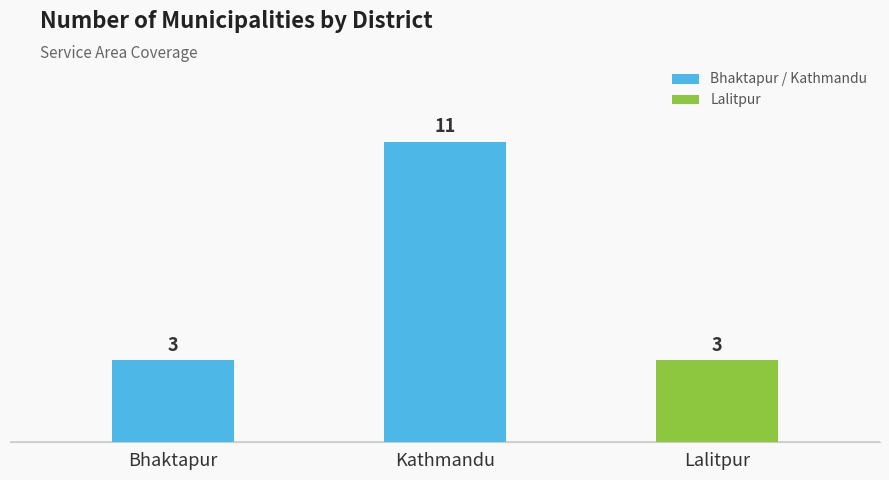

Reading left to right, what are all the values shown in this chart?

3	11	3